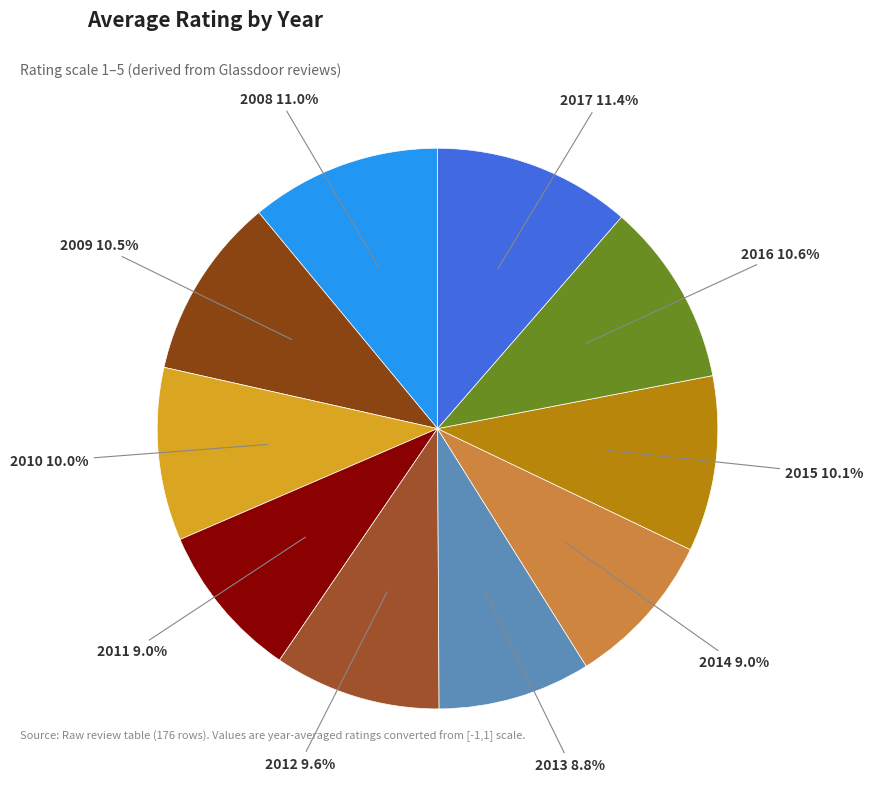

What is the total percentage of 2015 and 2013?

18.9%